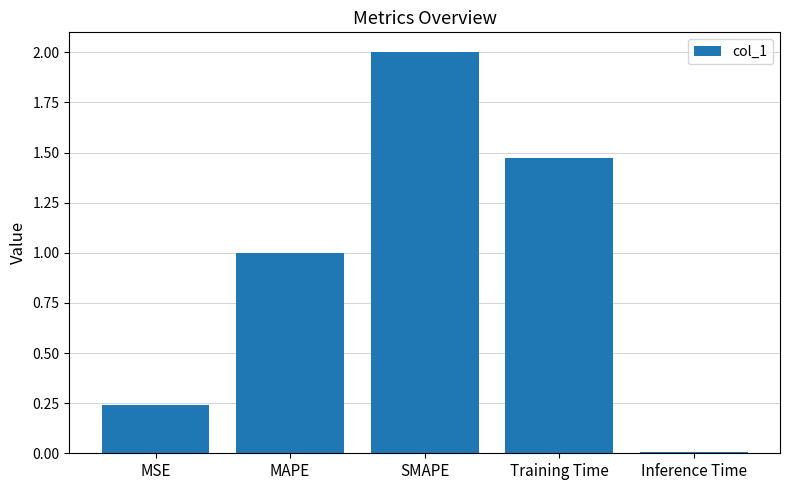

At which category does the chart reach its peak across all series?

SMAPE